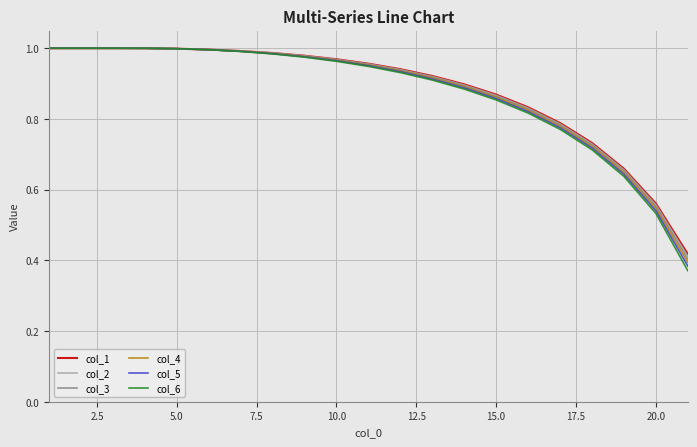

Which series has the largest range (max minus min)?

col_6